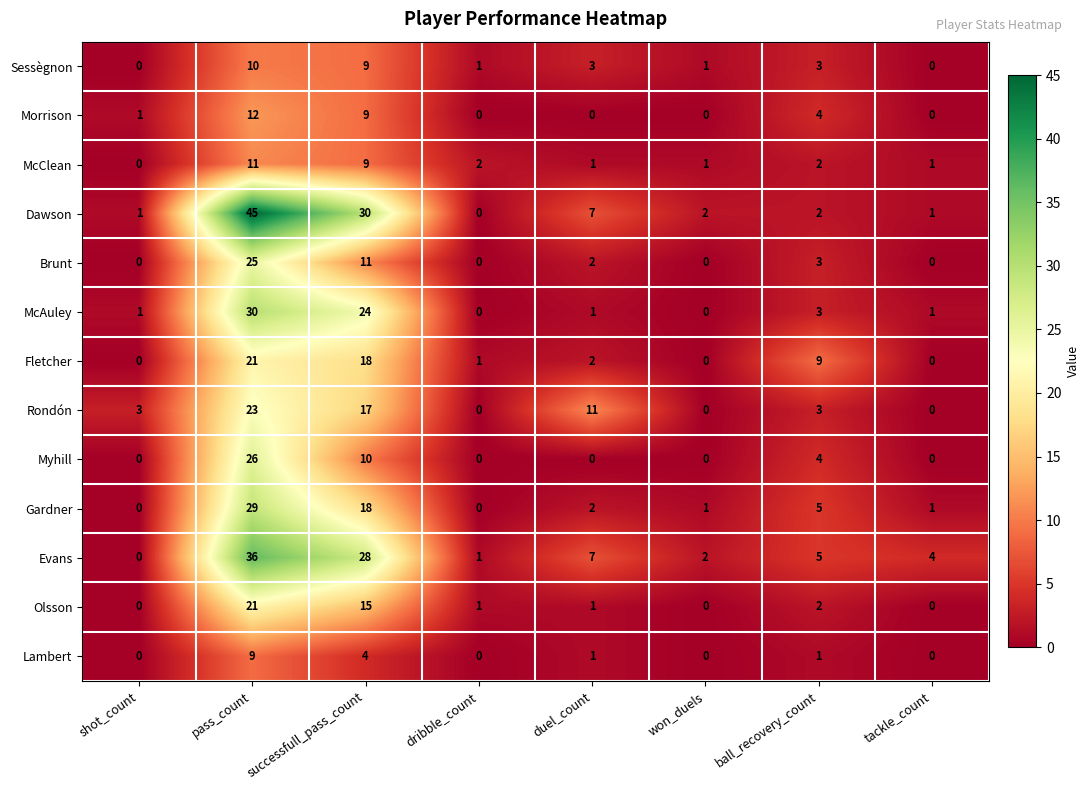

What is the sum of all Olsson values?

40